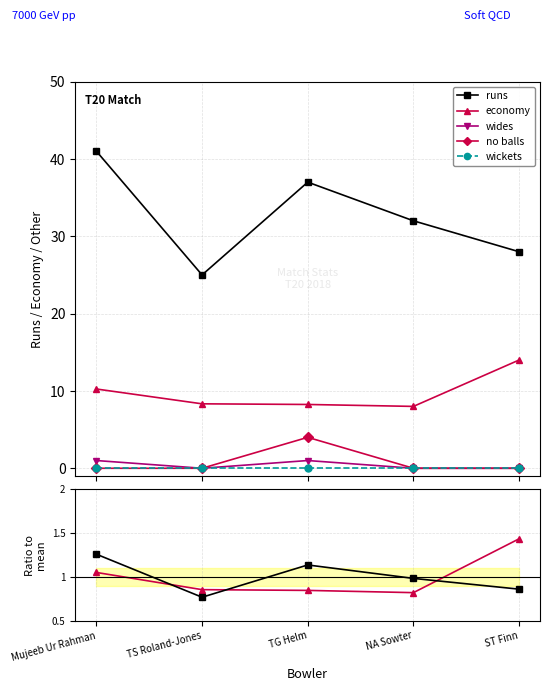

Where is the first local maximum for no balls?

TG Helm